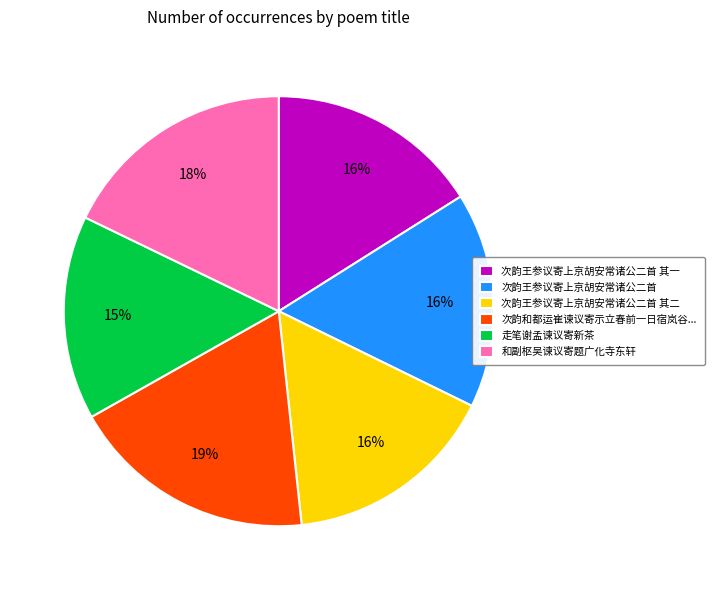

To the nearest percent, what portion does 次韵王参议寄上京胡安常诸公二首 represent?

16%